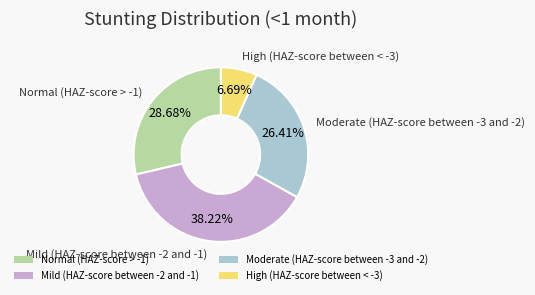

Rank the categories by value from lowest to highest.

High (HAZ-score between < -3), Moderate (HAZ-score between -3 and -2), Normal (HAZ-score > -1), Mild (HAZ-score between -2 and -1)